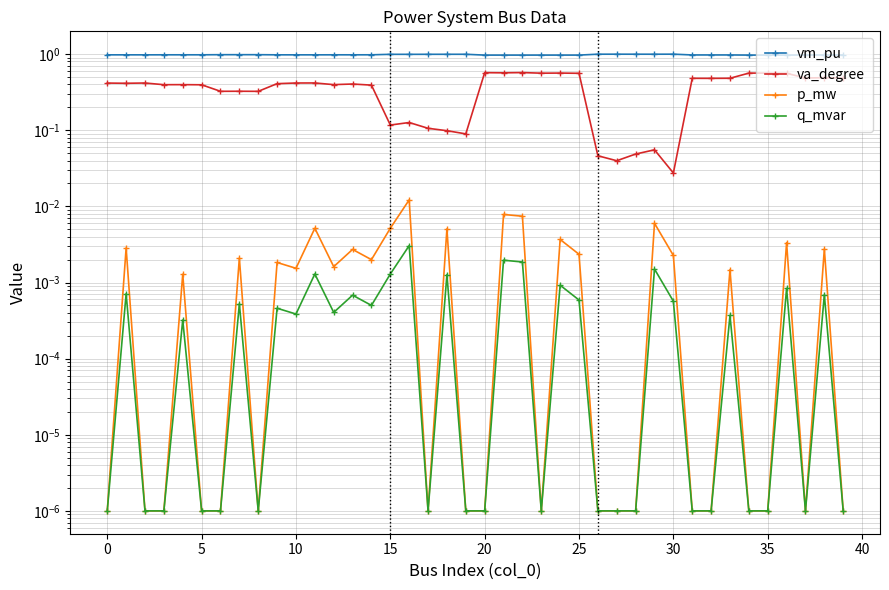

In q_mvar, how many points are higher than both neighbors (excluding endpoints)?

14